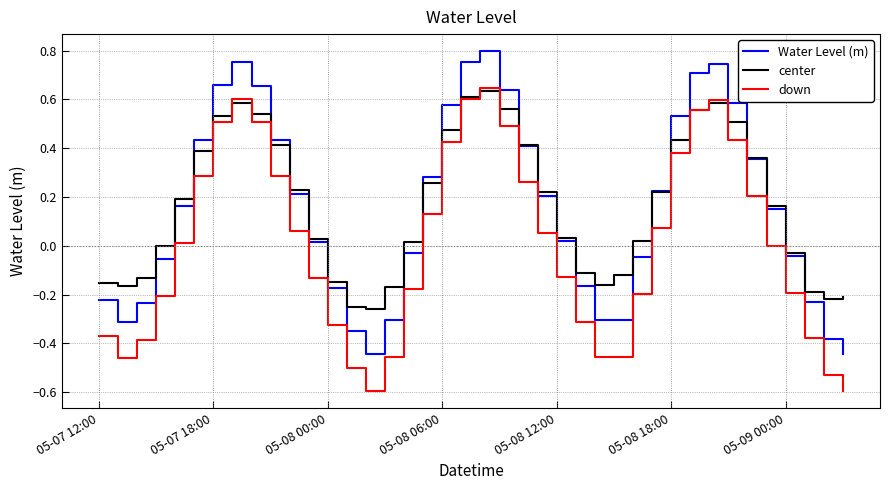

What is the smallest value displayed?

-0.6